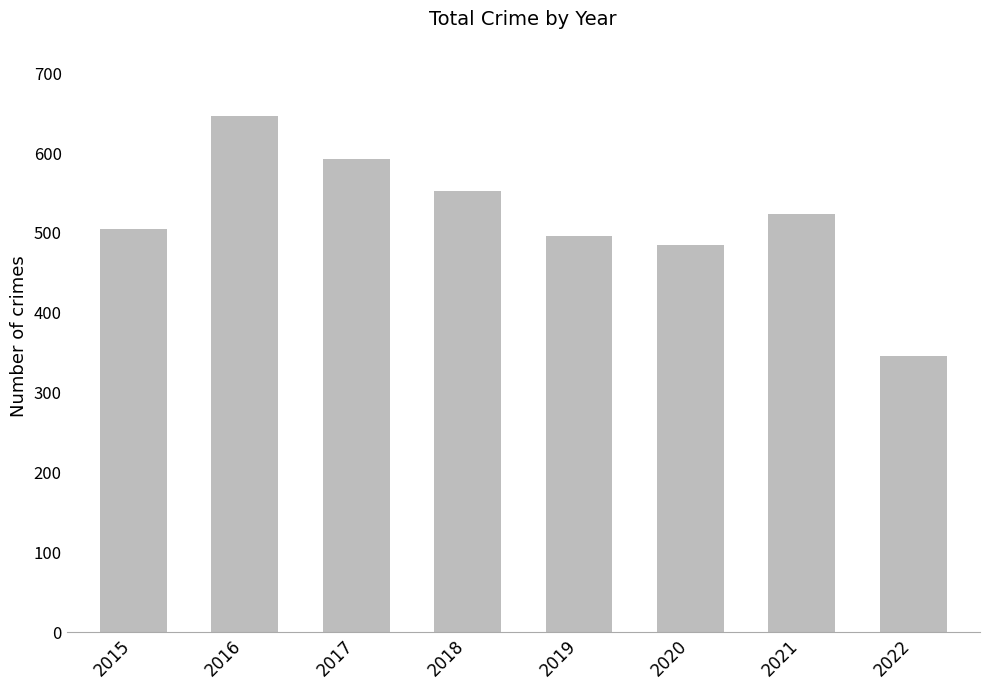

How many data points are less than 524?

4